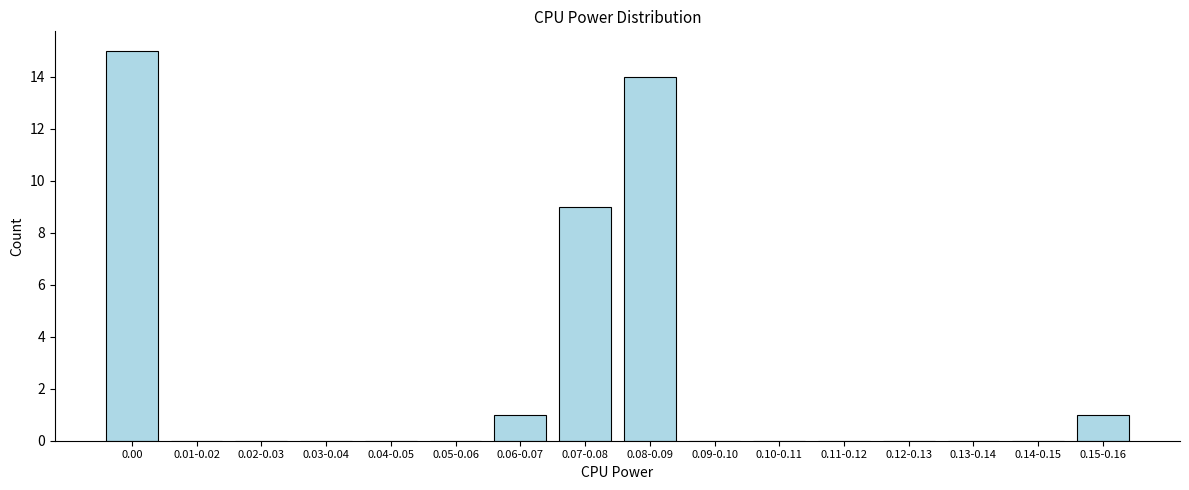

Reading left to right, list all the values displayed in this chart.

0.00=15	0.01-0.02=0	0.02-0.03=0	0.03-0.04=0	0.04-0.05=0	0.05-0.06=0	0.06-0.07=1	0.07-0.08=9	0.08-0.09=14	0.09-0.10=0	0.10-0.11=0	0.11-0.12=0	0.12-0.13=0	0.13-0.14=0	0.14-0.15=0	0.15-0.16=1